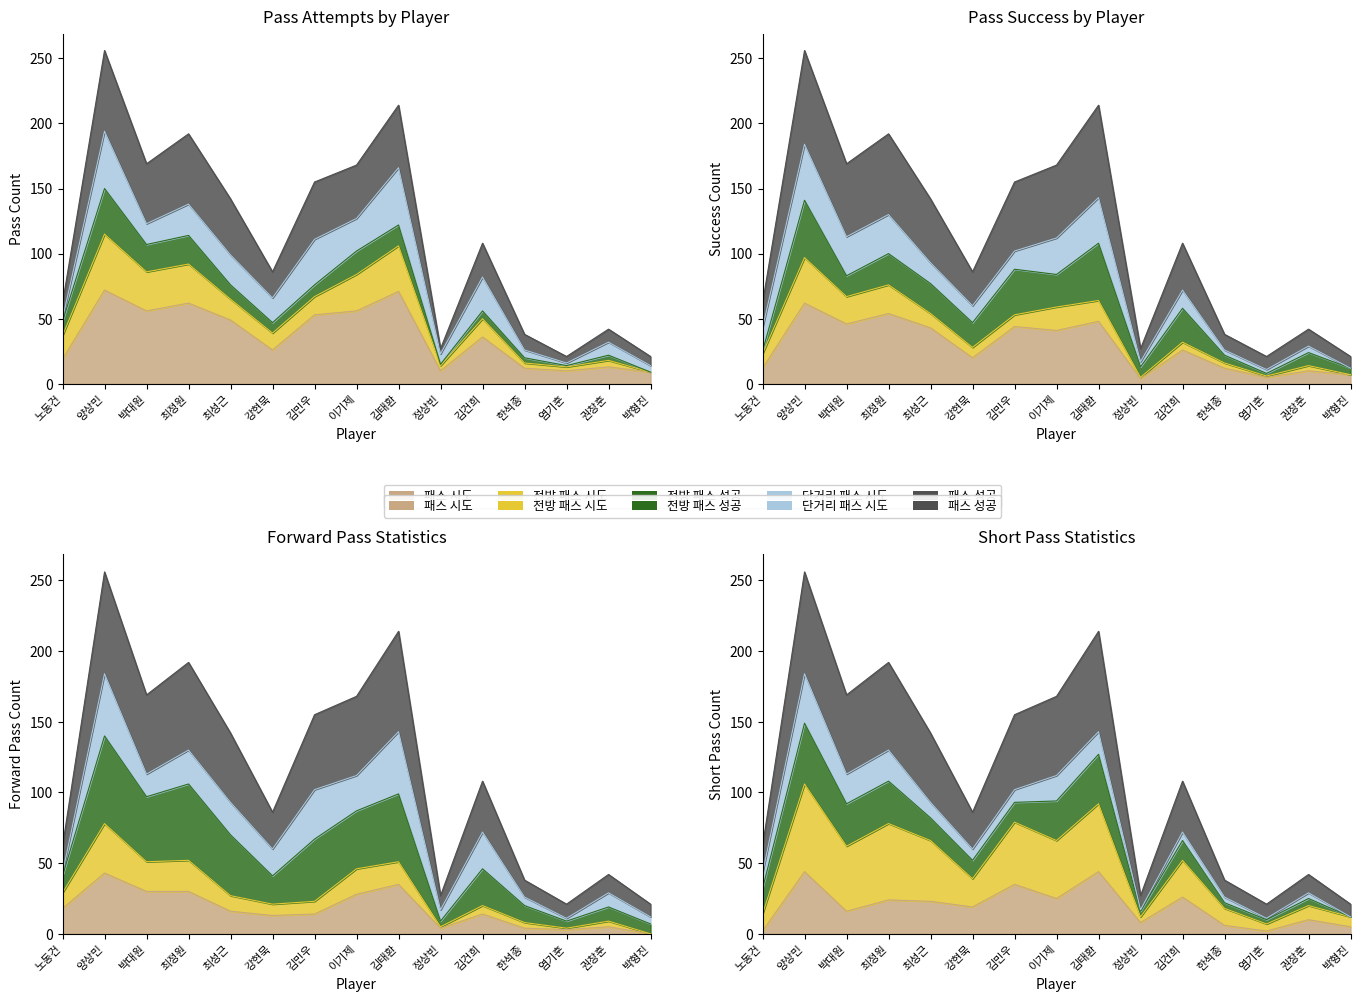

Is it true that 전방 패스 성공 equals 29 at 노동건?

True